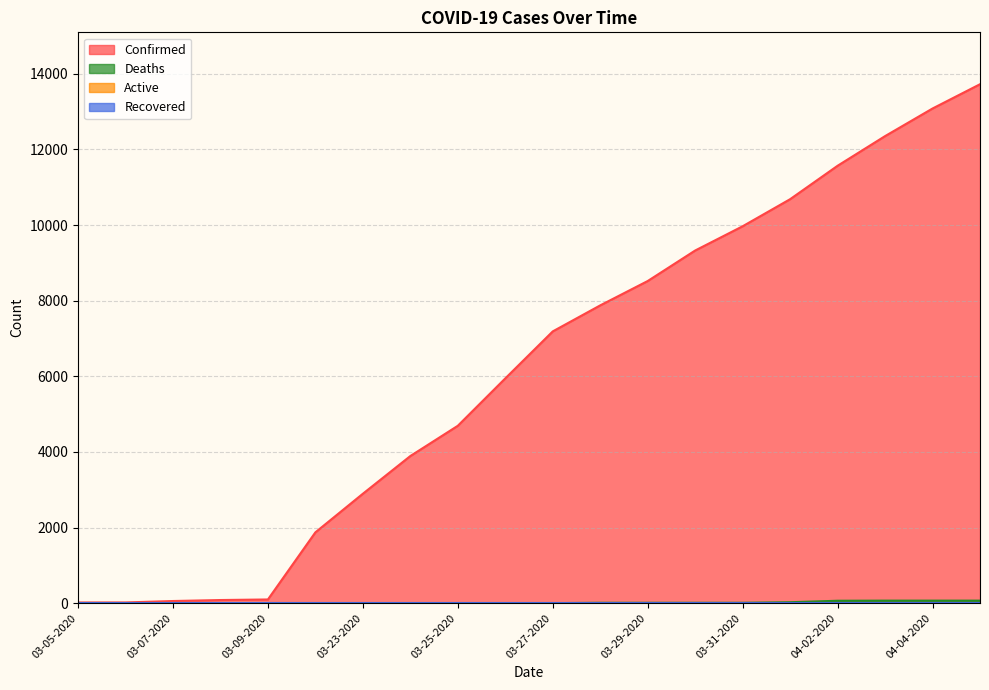

True or false: Confirmed and Deaths cross at least once.

False